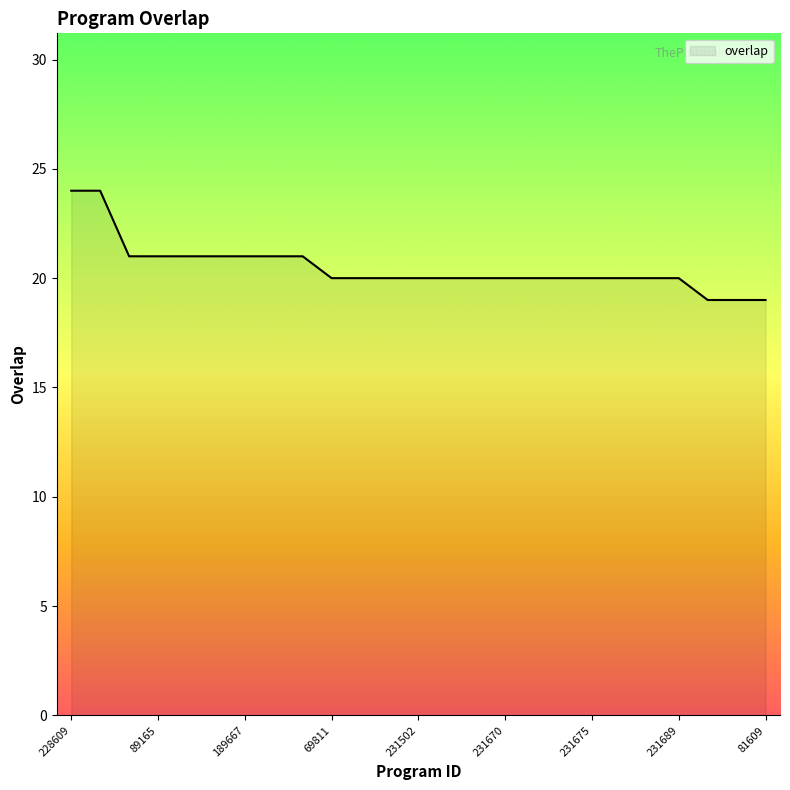

The value at 89165 is 35. True or false?

False